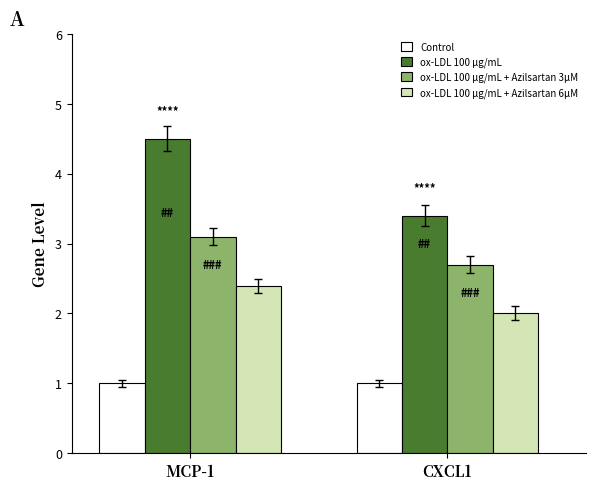

Which label corresponds to the largest value in the chart?

MCP-1